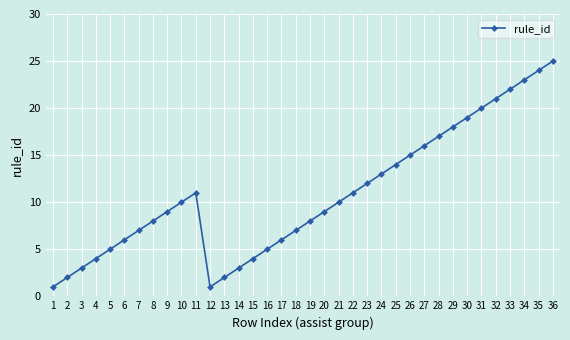

Is it true that the value at 5 is 8?

False